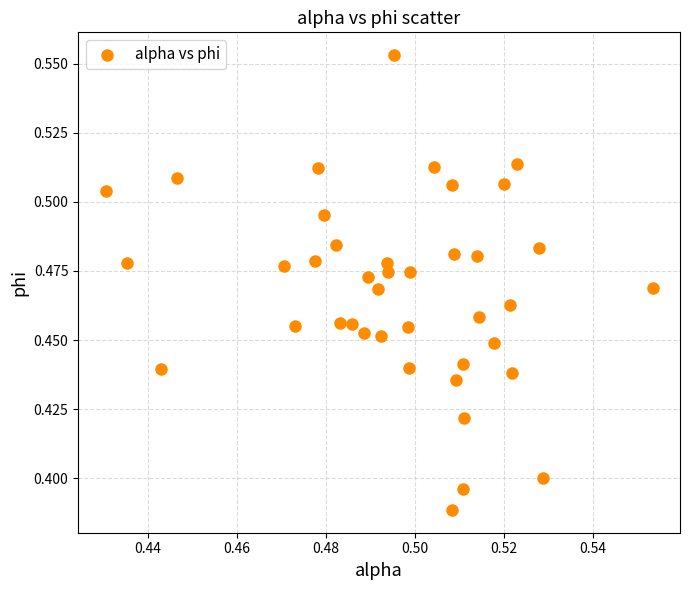

How many data points are displayed?

40